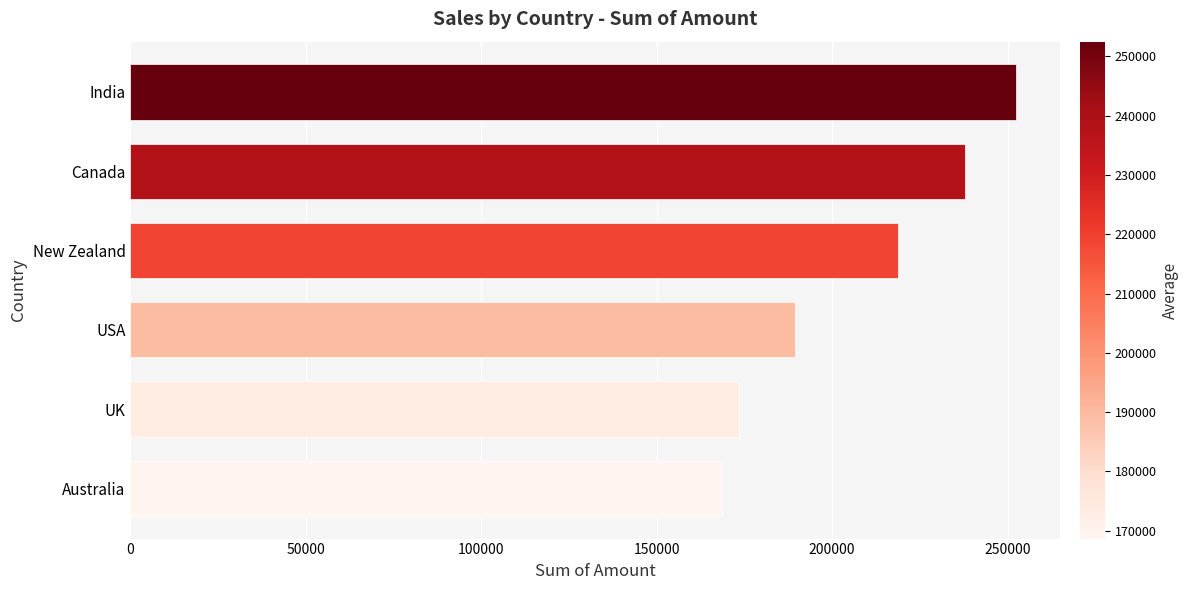

What is the average value?

206812